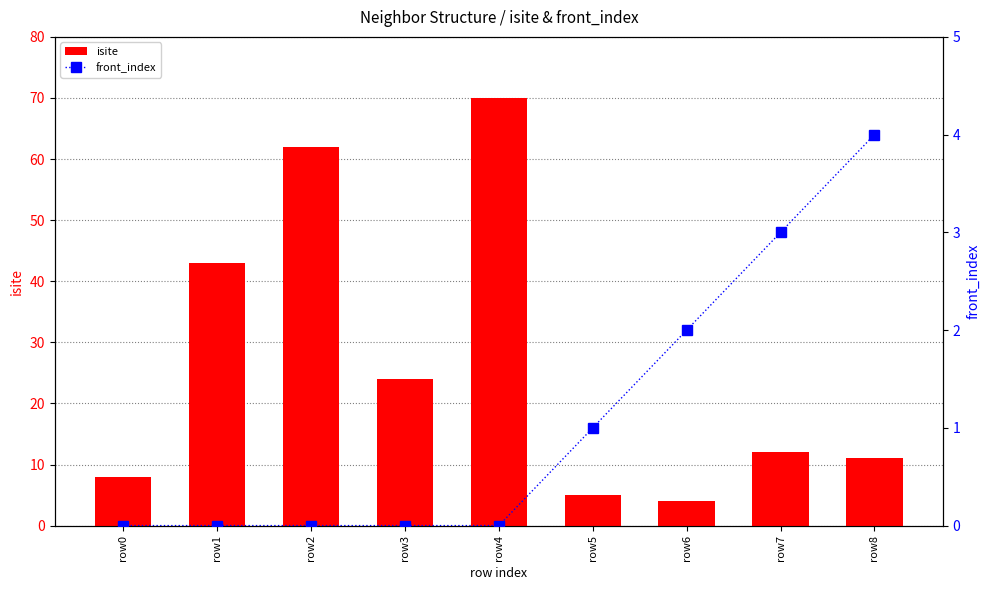

What is the spread (max minus min) of values at row1?

43